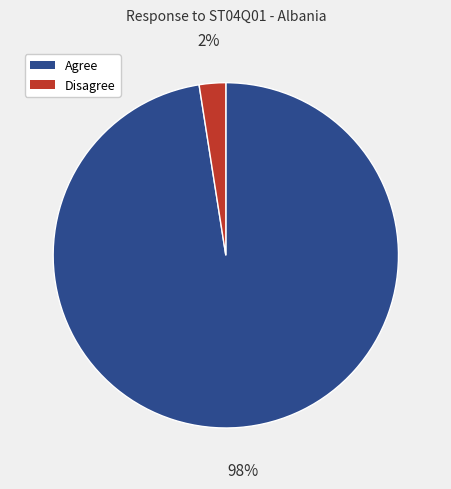

To the nearest percent, what is the average slice percentage?

50%